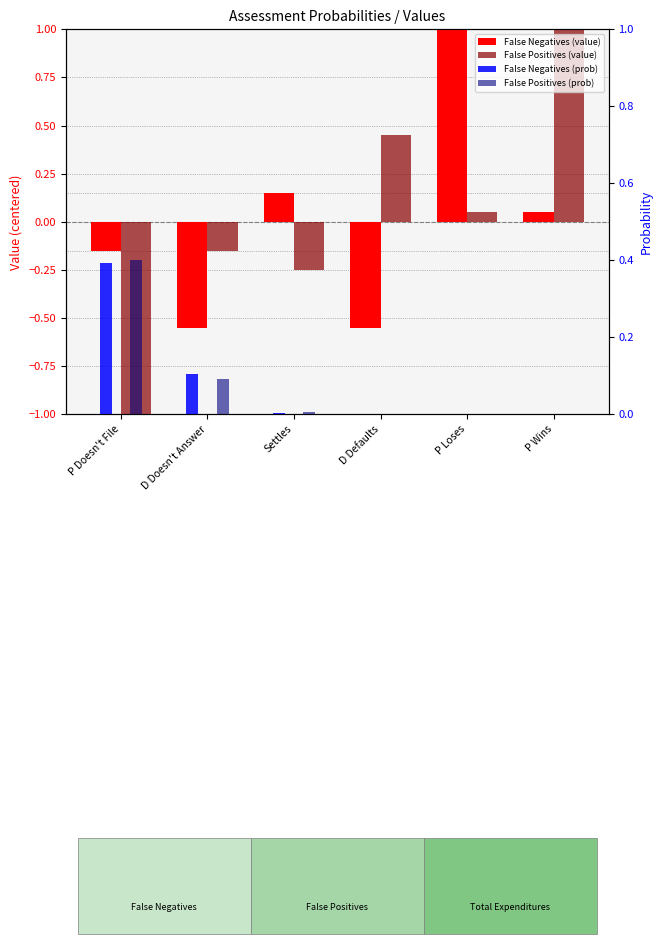

Reading left to right, transcribe all the data shown in this chart.

False Negatives (value): P Doesn't File=-0.2	D Doesn't Answer=-0.6	Settles=0.1	D Defaults=-0.6	P Loses=1.1	P Wins=0.0
False Positives (value): P Doesn't File=-1.2	D Doesn't Answer=-0.2	Settles=-0.3	D Defaults=0.4	P Loses=0.0	P Wins=1.1
False Negatives (prob): P Doesn't File=0.4	D Doesn't Answer=0.1	Settles=0.0	D Defaults=0.0	P Loses=0.0	P Wins=0.0
False Positives (prob): P Doesn't File=0.4	D Doesn't Answer=0.1	Settles=0.0	D Defaults=0.0	P Loses=0.0	P Wins=0.0